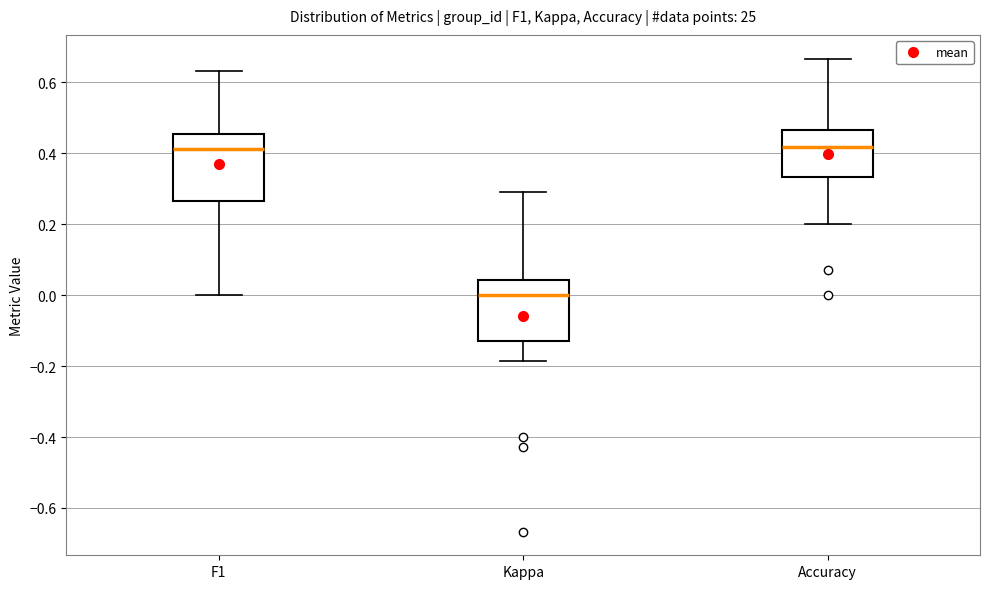

Where does the lower whisker of the box for Accuracy end on the y-axis? The values are not printed on the chart, so give them approximately, as read against the axis.

0.20